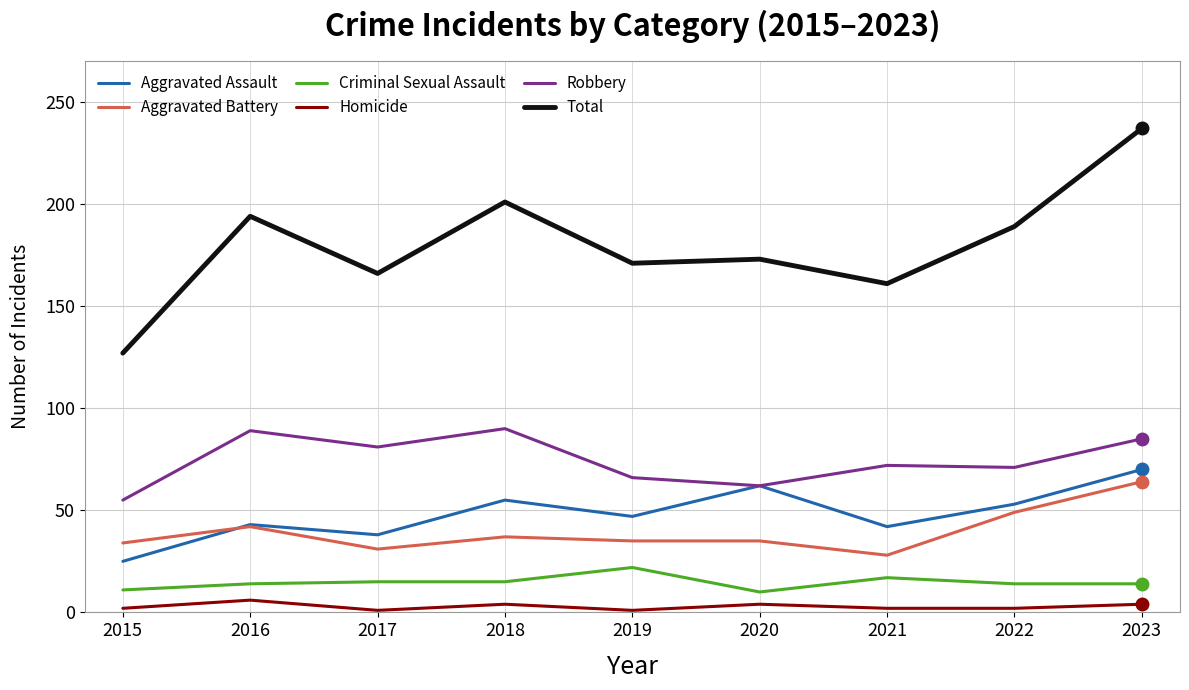

At which category does Homicide reach its first local valley?

2017